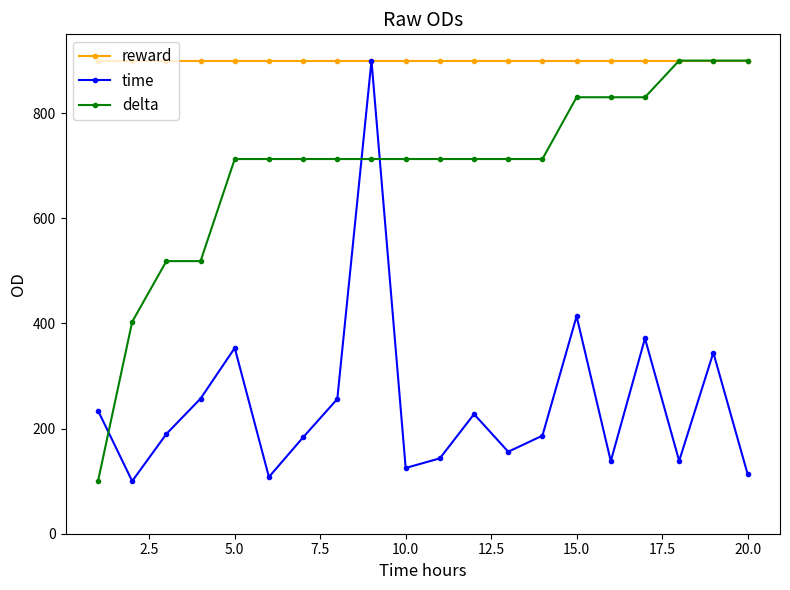

What is the value of the time point at the 18th from the left?

138.6